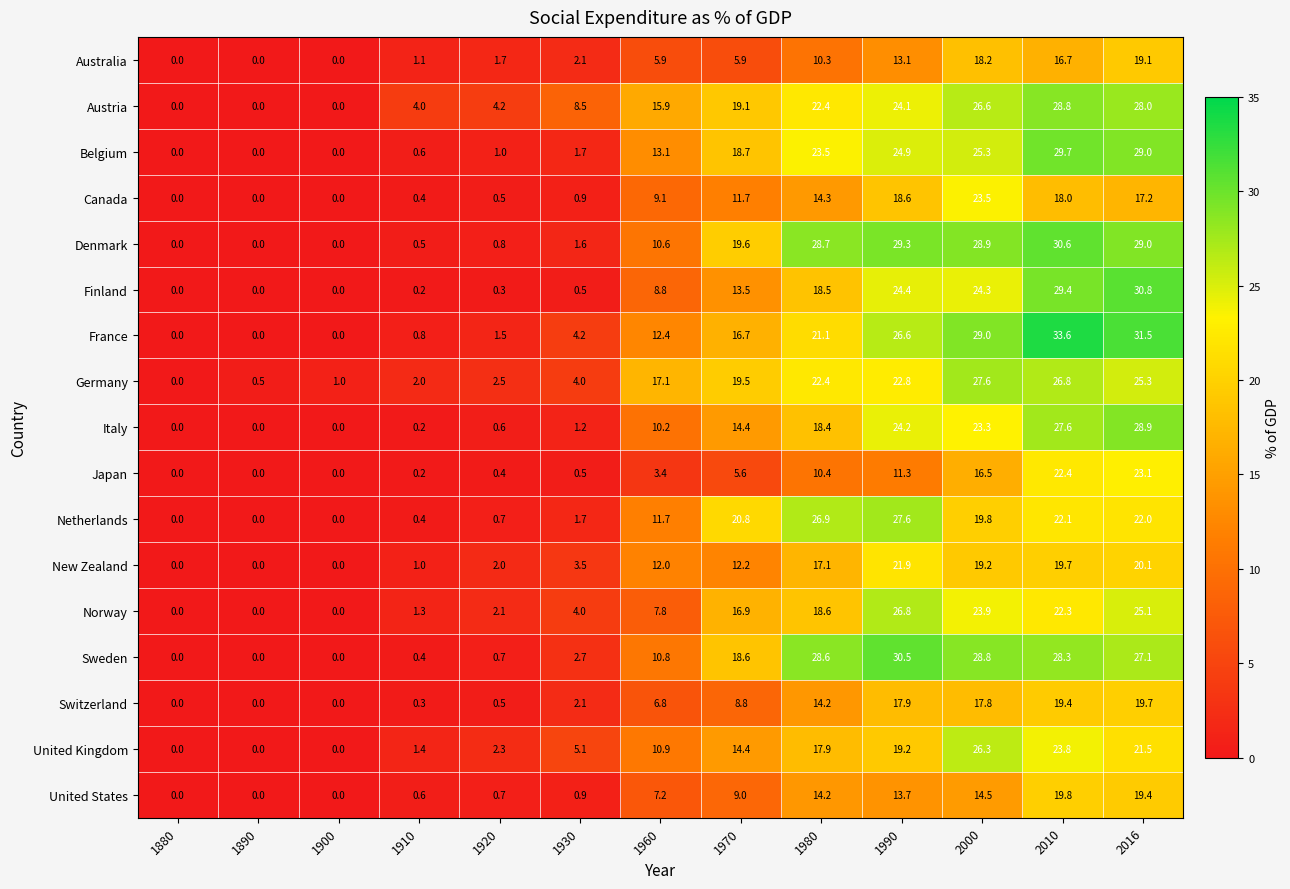

At how many categories does at least one series exceed 25?

5